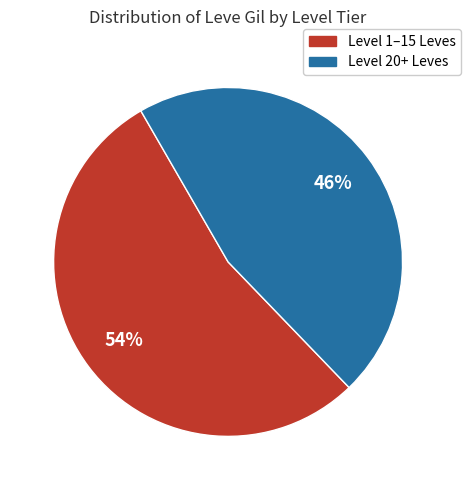

Count the number of slices in the pie.

2